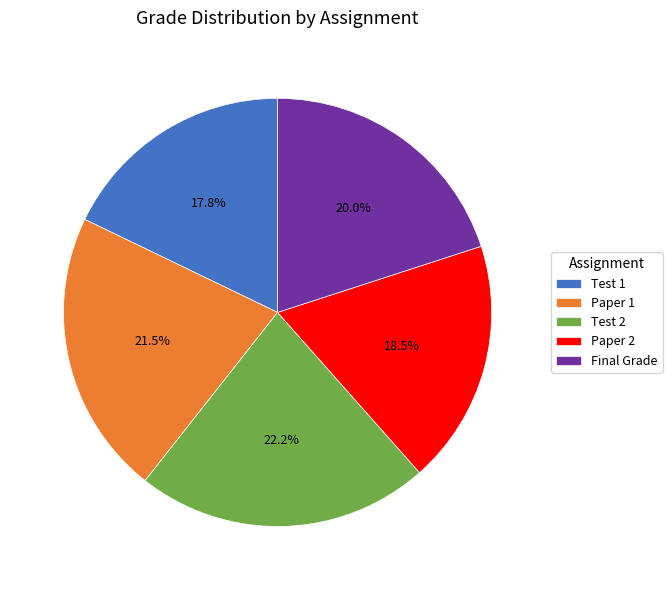

Rank the categories by value from lowest to highest.

Test 1, Paper 2, Final Grade, Paper 1, Test 2